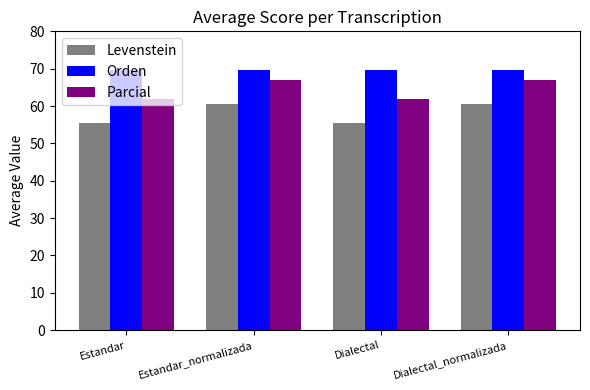

Reading left to right, what are all the values shown in this chart?

Levenstein: Estandar=55.4	Estandar_normalizada=60.5	Dialectal=55.4	Dialectal_normalizada=60.5
Orden: Estandar=69.6	Estandar_normalizada=69.6	Dialectal=69.6	Dialectal_normalizada=69.6
Parcial: Estandar=61.9	Estandar_normalizada=67.0	Dialectal=61.9	Dialectal_normalizada=67.0